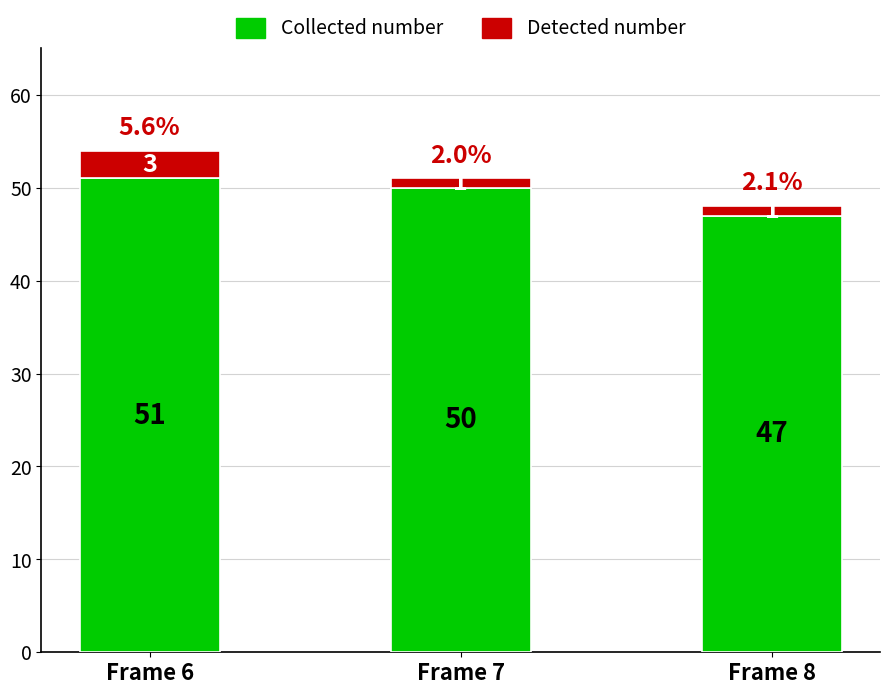

What is the lowest value of the Collected number series?

47